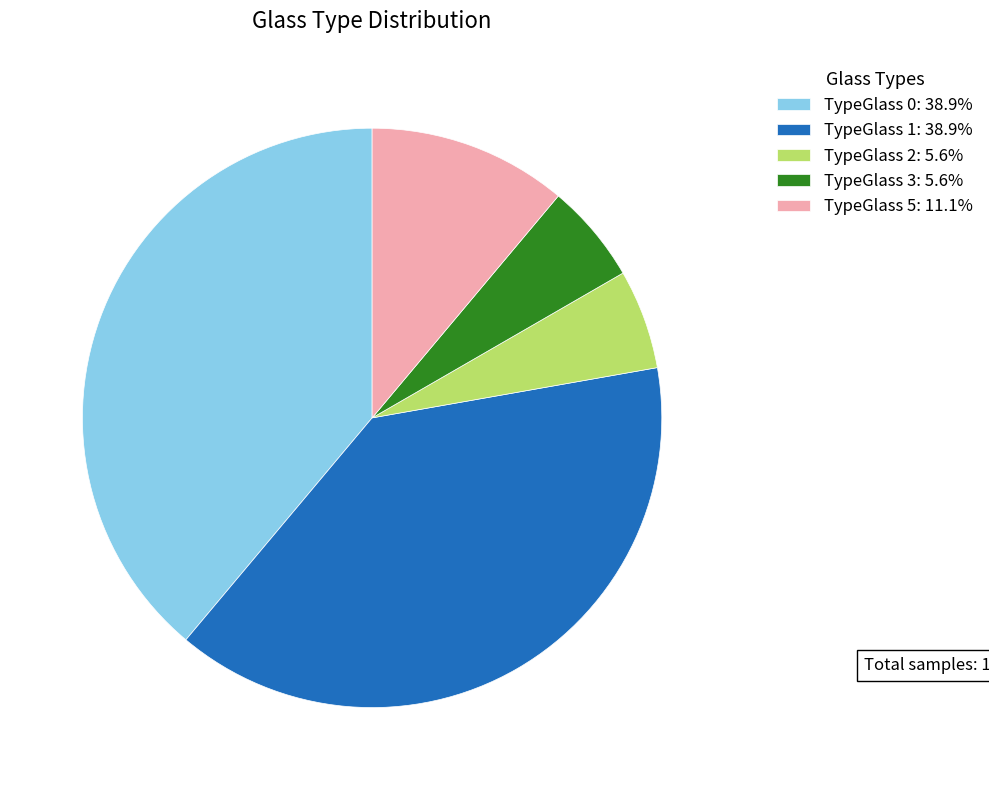

How many segments does this pie chart have?

5